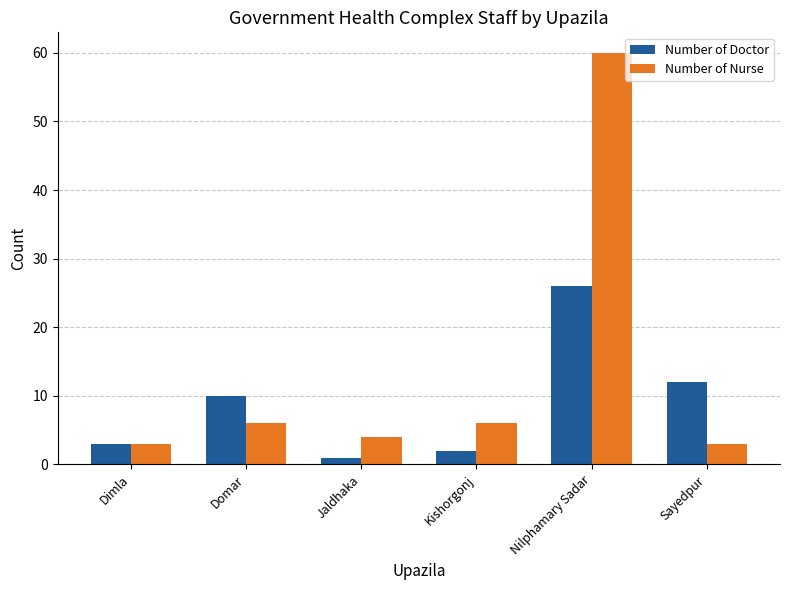

Which category has the lowest value across all series?

Jaldhaka